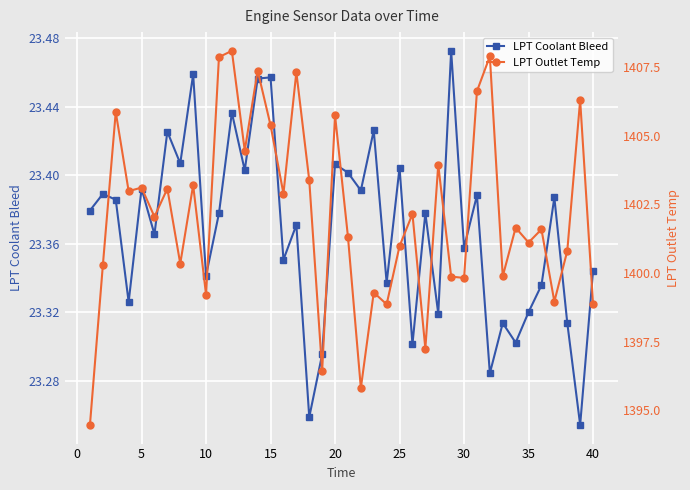

Reading left to right, list all the values displayed in this chart.

LPT Coolant Bleed: 23.4	23.4	23.4	23.3	23.4	23.4	23.4	23.4	23.5	23.3	23.4	23.4	23.4	23.5	23.5	23.4	23.4	23.3	23.3	23.4	23.4	23.4	23.4	23.3	23.4	23.3	23.4	23.3	23.5	23.4	23.4	23.3	23.3	23.3	23.3	23.3	23.4	23.3	23.3	23.3
LPT Outlet Temp: 1394.5	1400.3	1405.9	1403.0	1403.1	1402.0	1403.1	1400.3	1403.2	1399.2	1407.9	1408.1	1404.5	1407.4	1405.4	1402.9	1407.3	1403.4	1396.4	1405.7	1401.3	1395.8	1399.3	1398.9	1401.0	1402.2	1397.2	1403.9	1399.9	1399.8	1406.6	1407.9	1399.9	1401.7	1401.1	1401.6	1399.0	1400.8	1406.3	1398.9